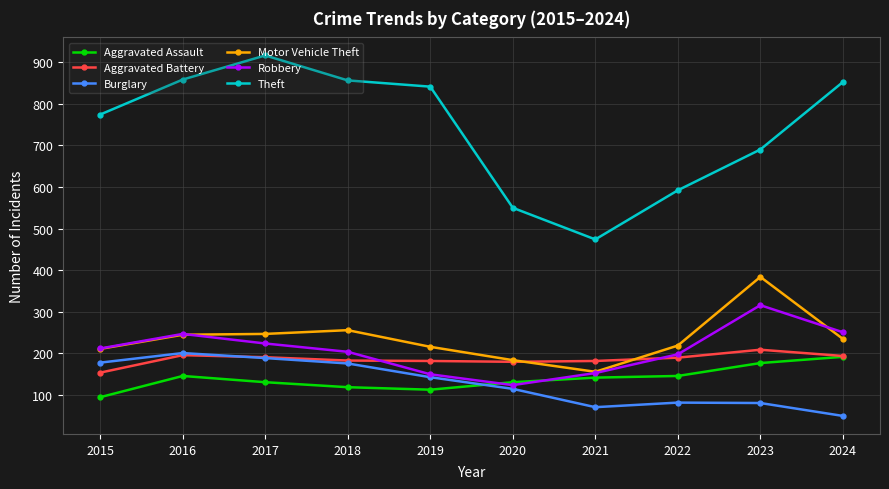

Which label corresponds to the largest value in the chart?

2017